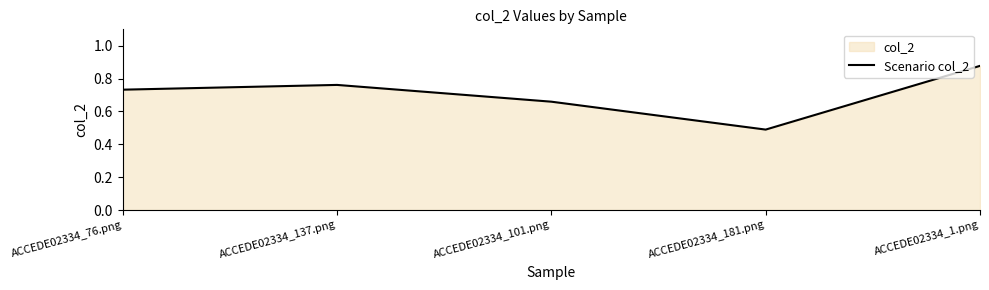

Which label corresponds to the largest value in the chart?

ACCEDE02334_1.png